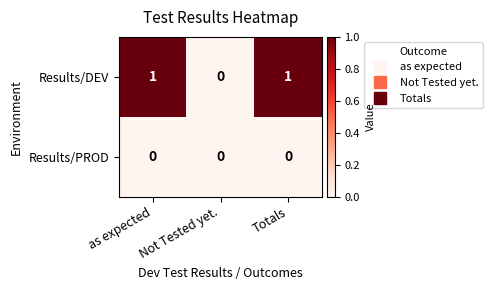

Which series has the largest total across all categories?

Results/DEV